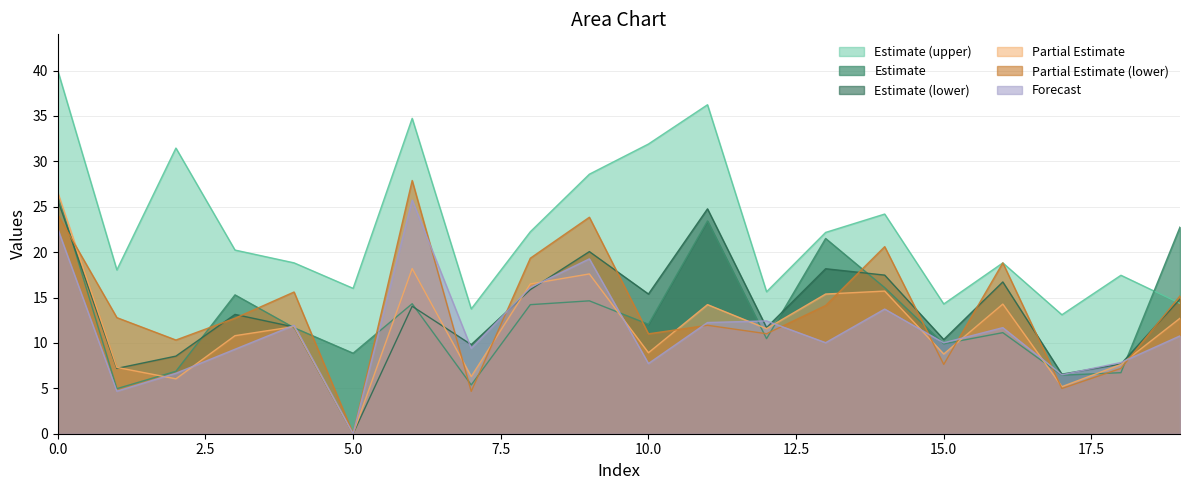

Which series has the widest spread of values?

Partial Estimate (lower)